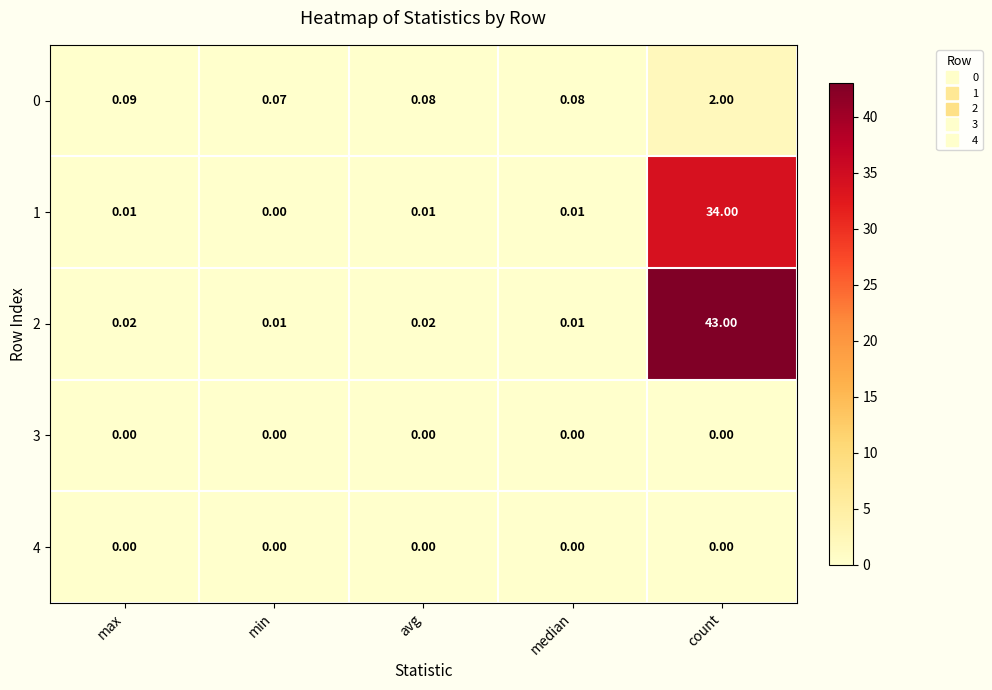

Which series has the largest range (max minus min)?

2